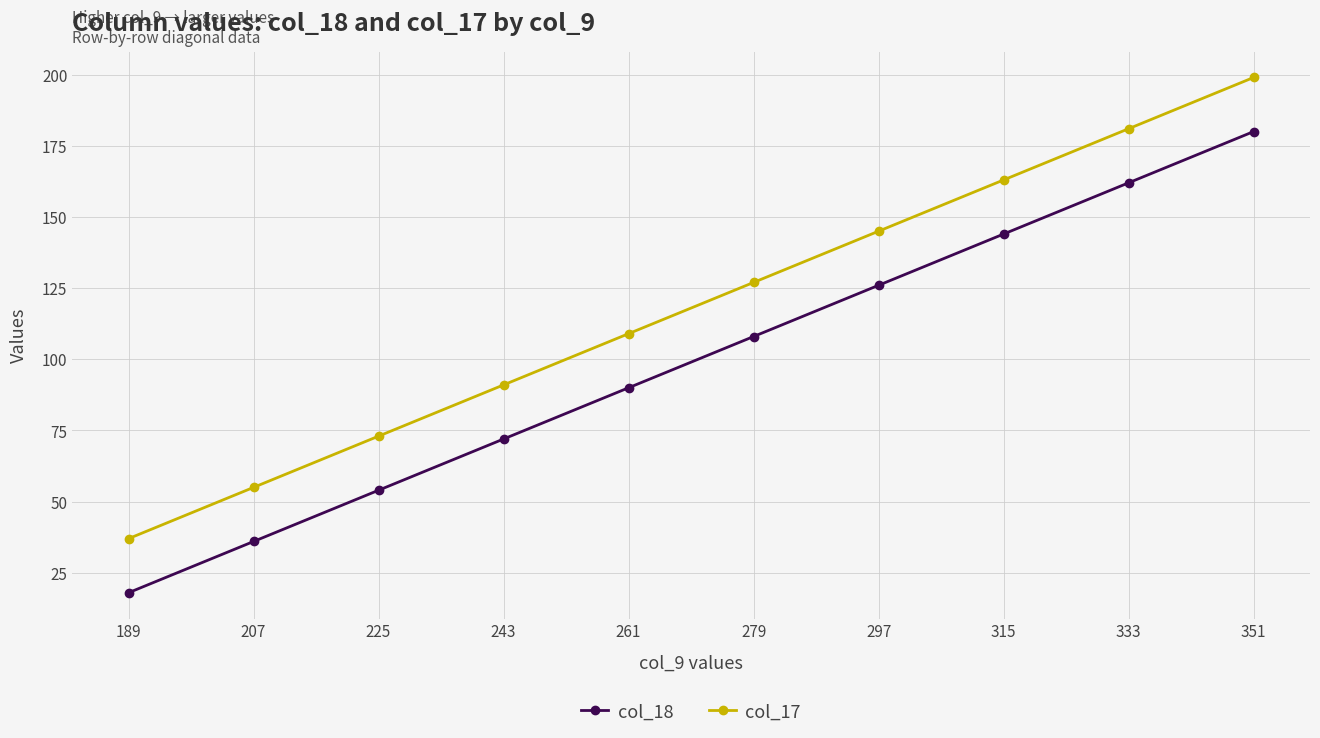

Does the chart have visible grid lines?

Yes